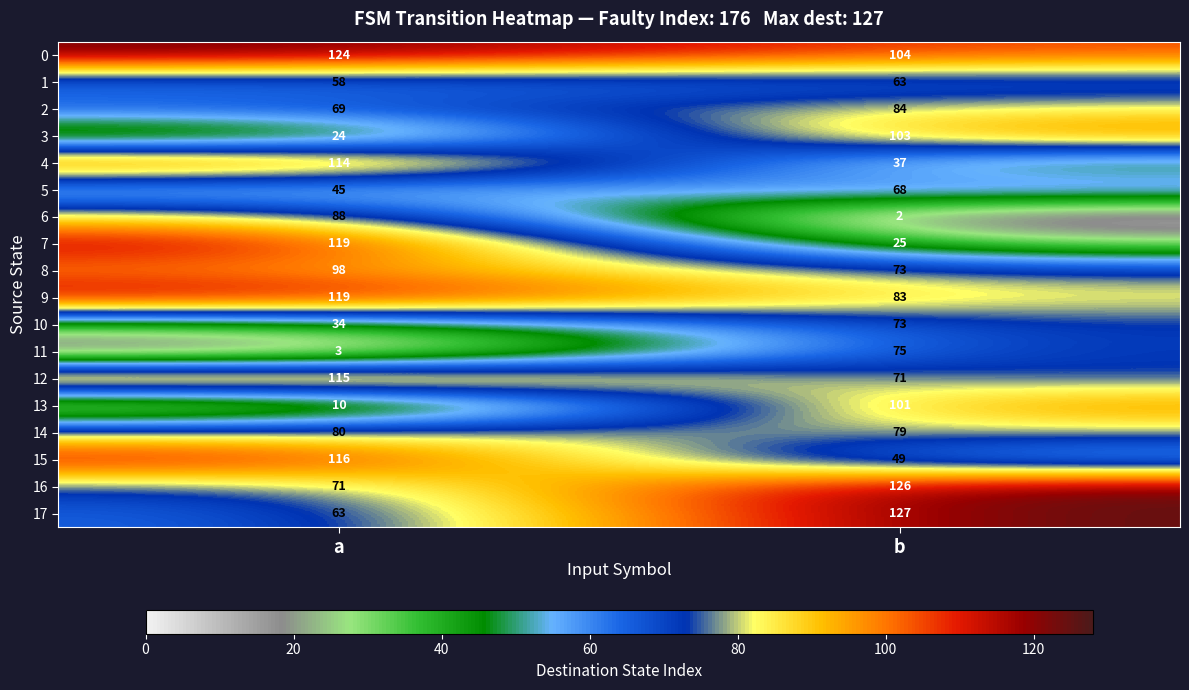

Which series changed the most between a and b?

7